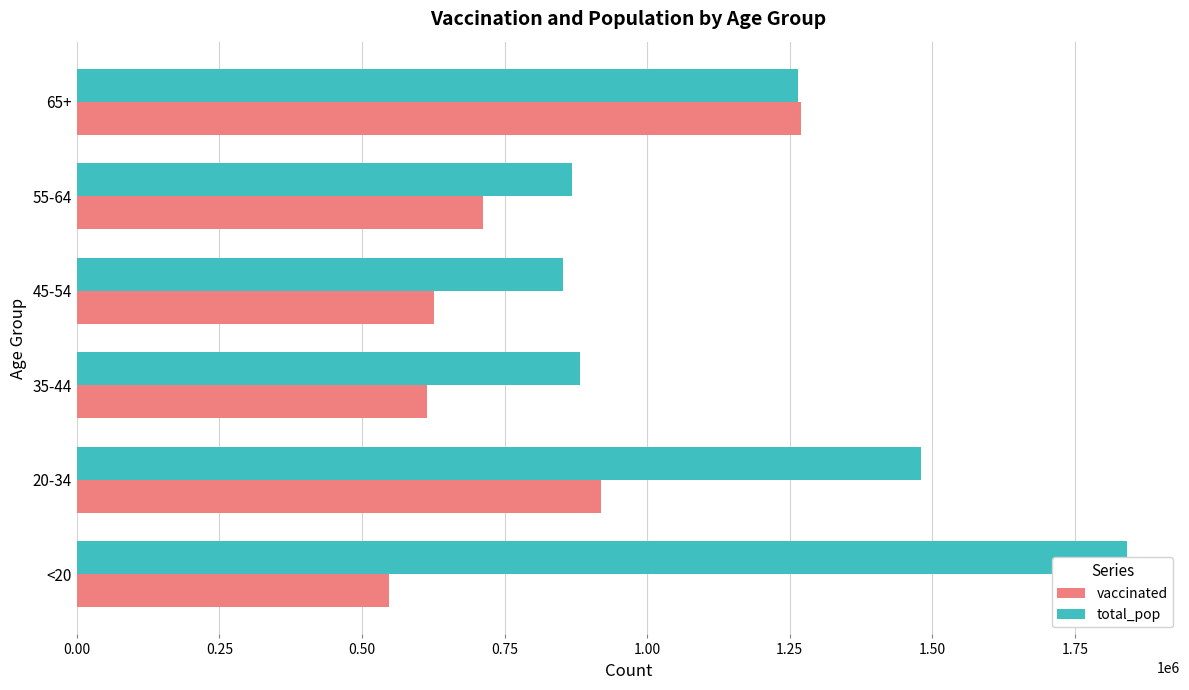

What is the difference between the total_pop values at 45-54 and 35-44?

29631